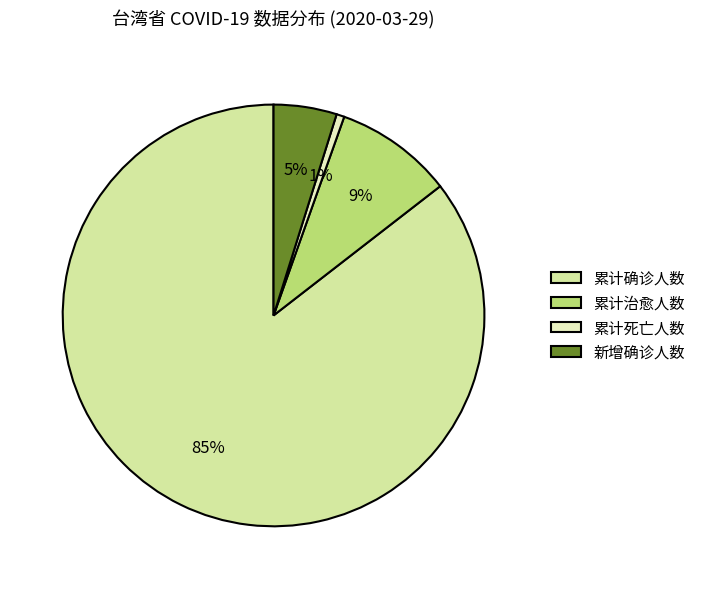

What is the change in value from 累计死亡人数 to 新增确诊人数?

+14